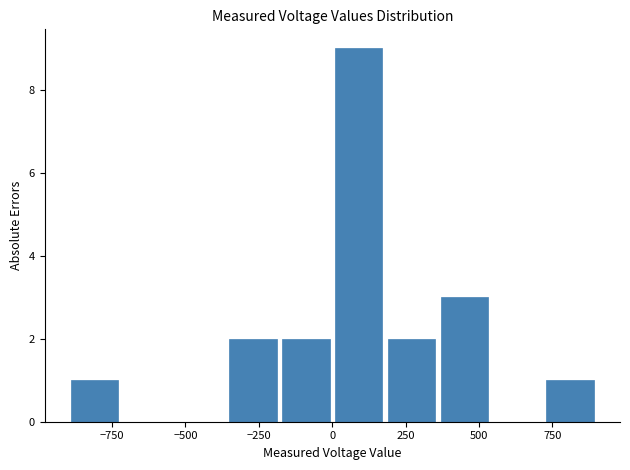

Read against the x-axis, roughly where is the centre of the tallest bar?

100